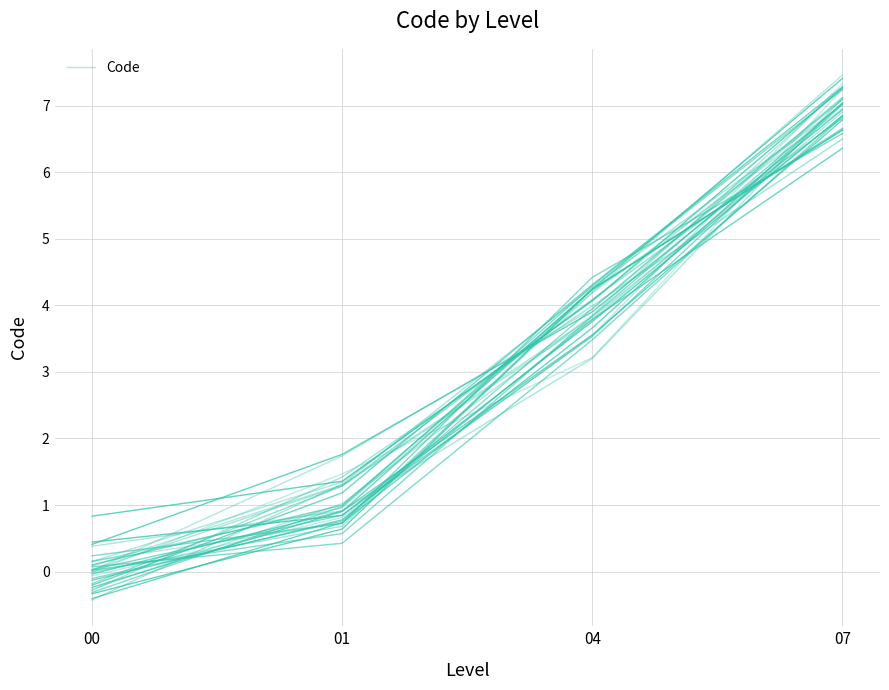

What is the value of the 3rd point from the left?

4.2